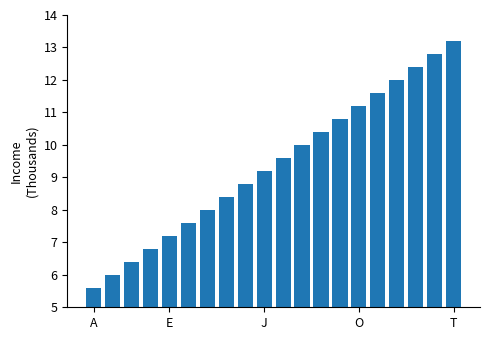

What is the sum of all values?

188.0